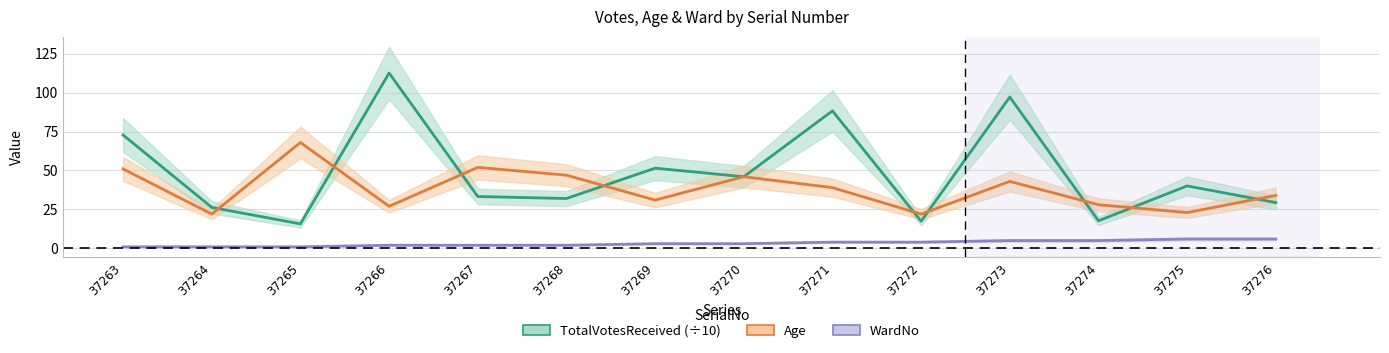

Rank the series at 37275 from lowest to highest value.

WardNo, Age, TotalVotesReceived (÷10)